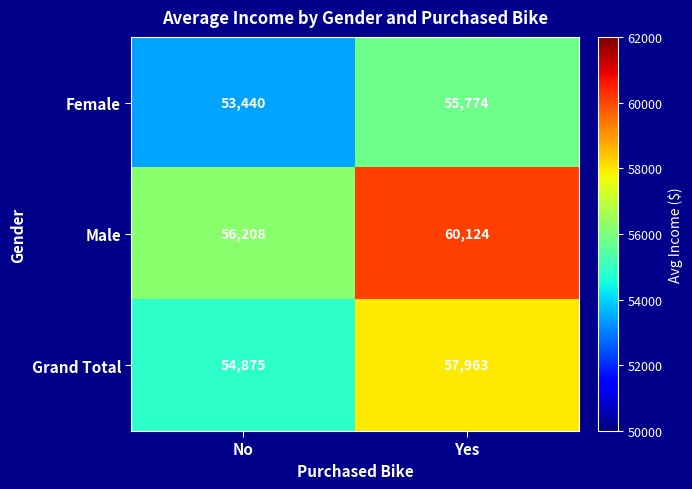

Reading left to right, list all the values displayed in this chart.

Female: 53440	55774
Male: 56208	60124
Grand Total: 54875	57963